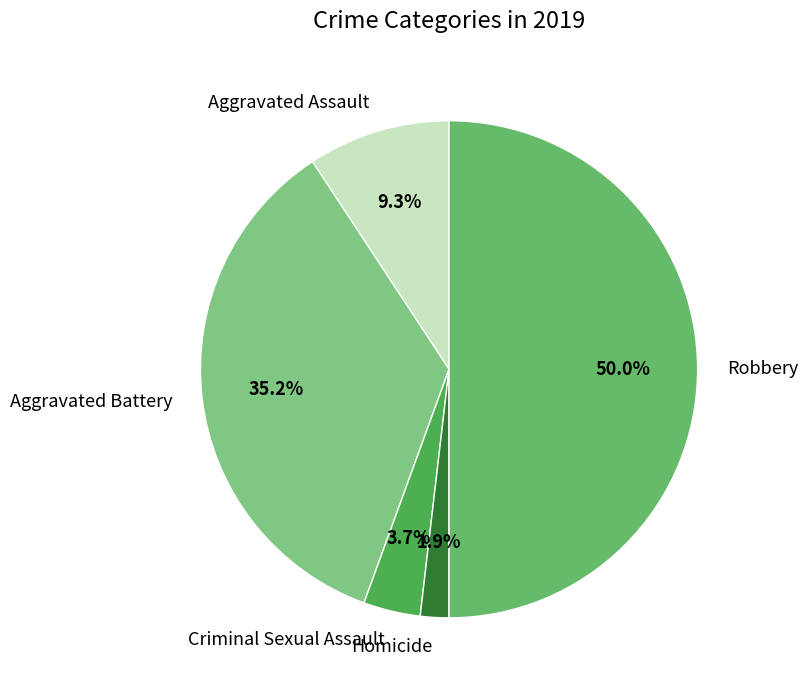

Does Homicide represent more than half of the total?

No